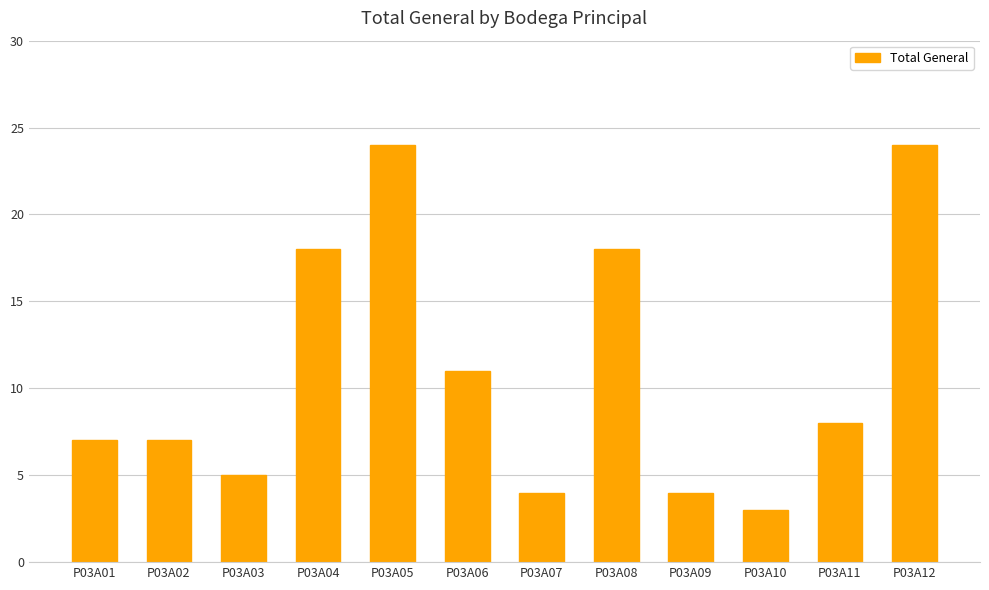

Reading left to right, transcribe all the data shown in this chart.

P03A01=7	P03A02=7	P03A03=5	P03A04=18	P03A05=24	P03A06=11	P03A07=4	P03A08=18	P03A09=4	P03A10=3	P03A11=8	P03A12=24